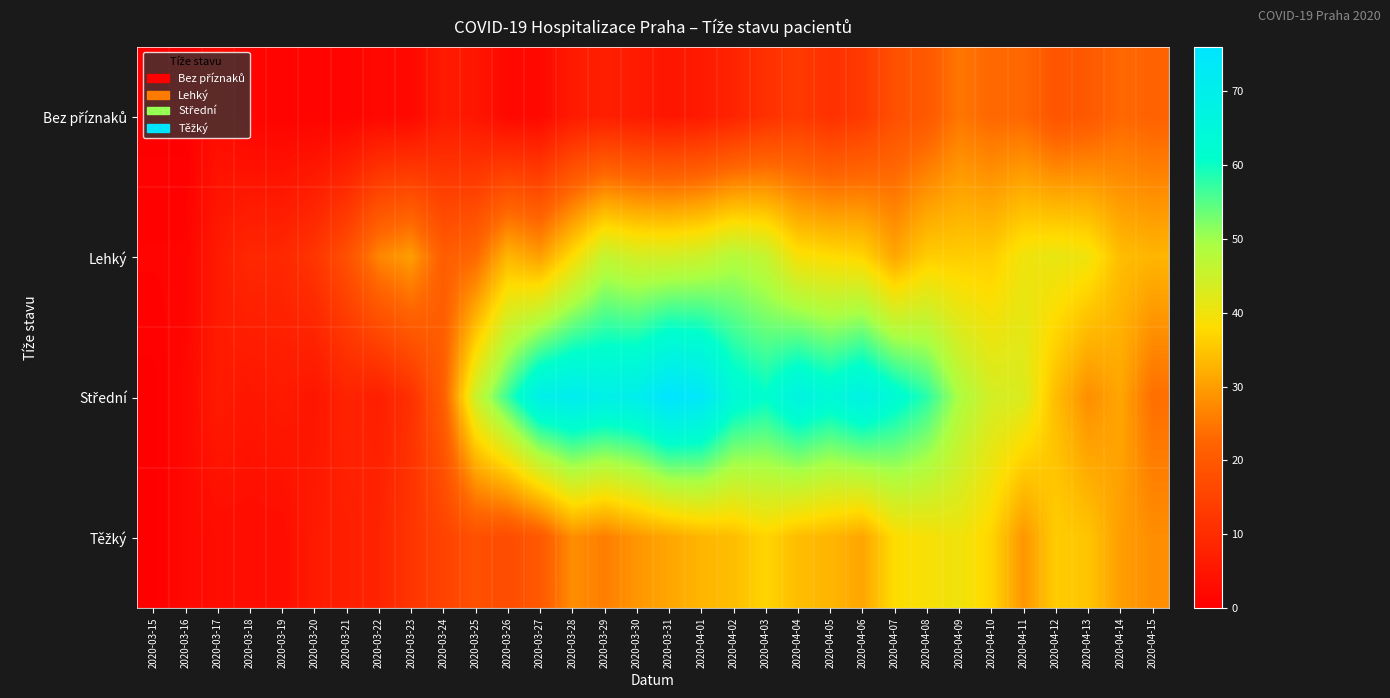

How many distinct data groups are displayed?

4